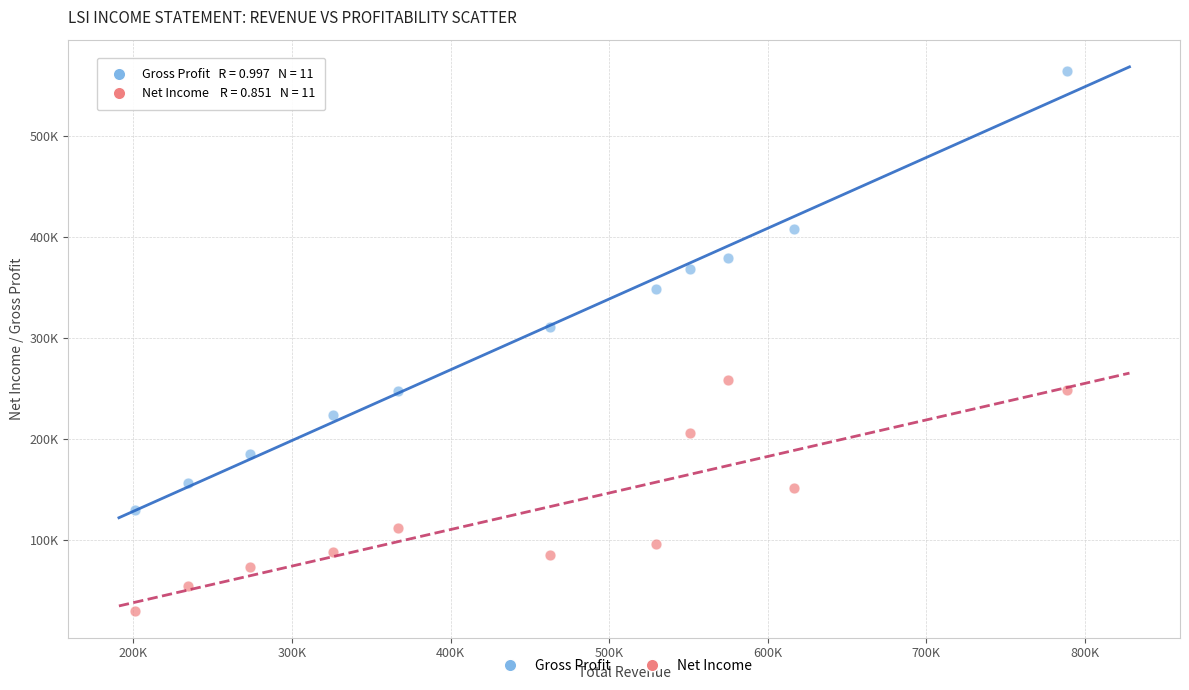

Which series contains the highest Y value?

Gross Profit